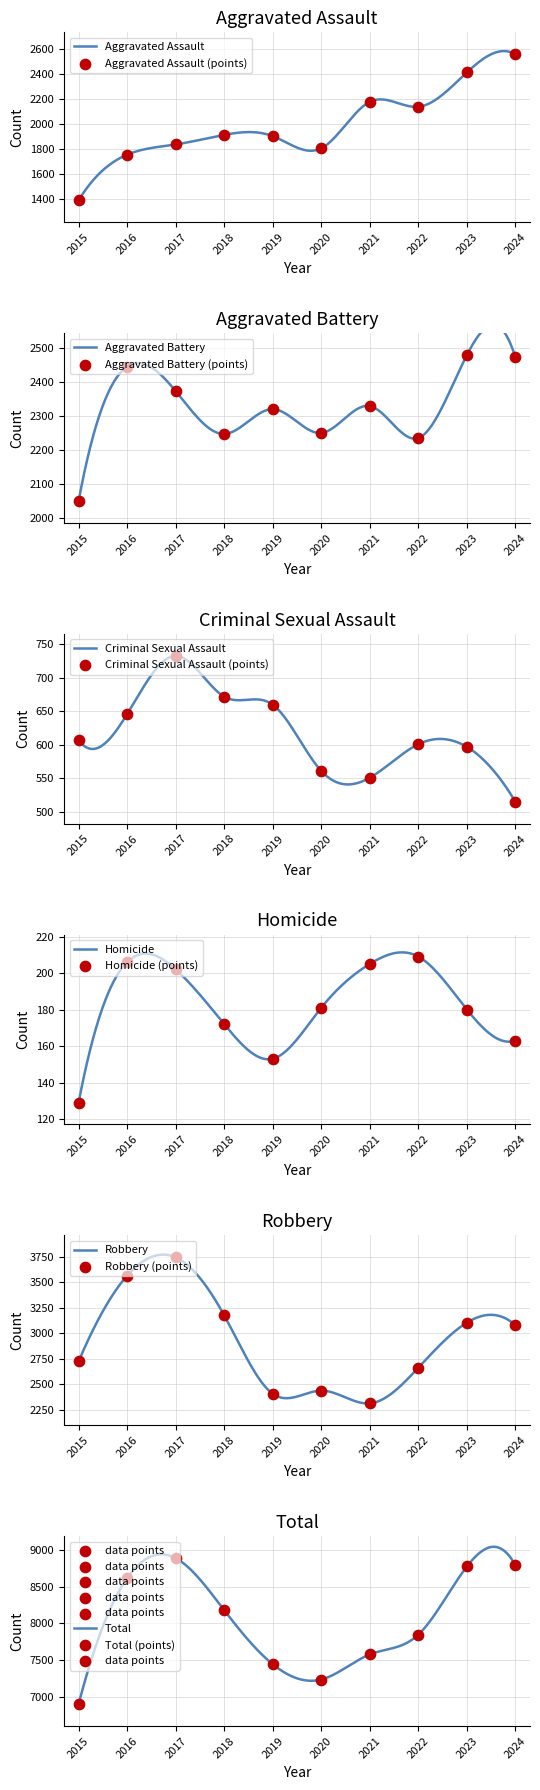

What are all the series names shown in the legend?

Aggravated Assault, Aggravated Battery, Criminal Sexual Assault, Homicide, Robbery, Total